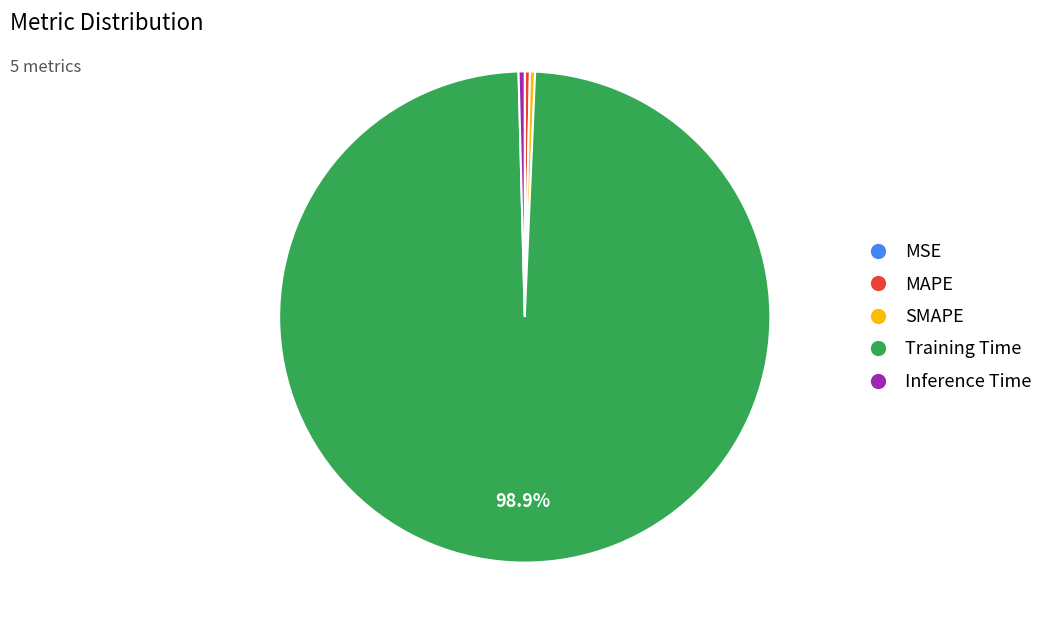

Between MAPE and Training Time, which is larger?

Training Time